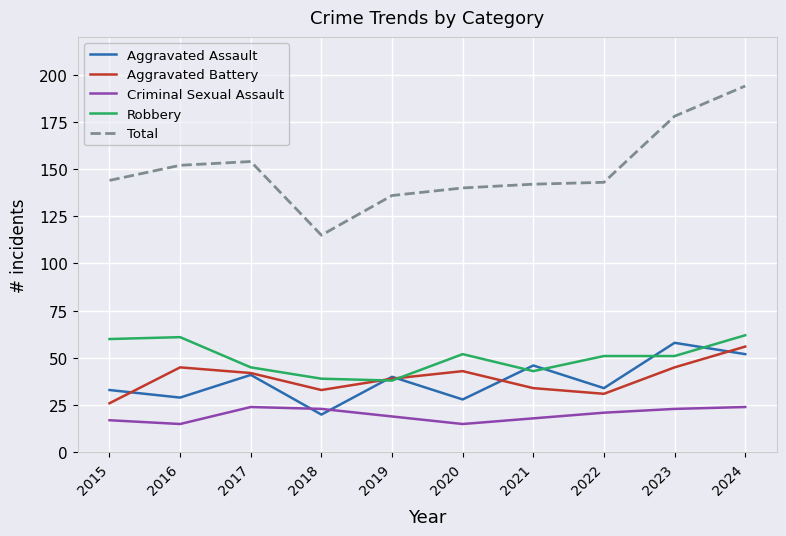

Which series changed the most between 2017 and 2019?

Total